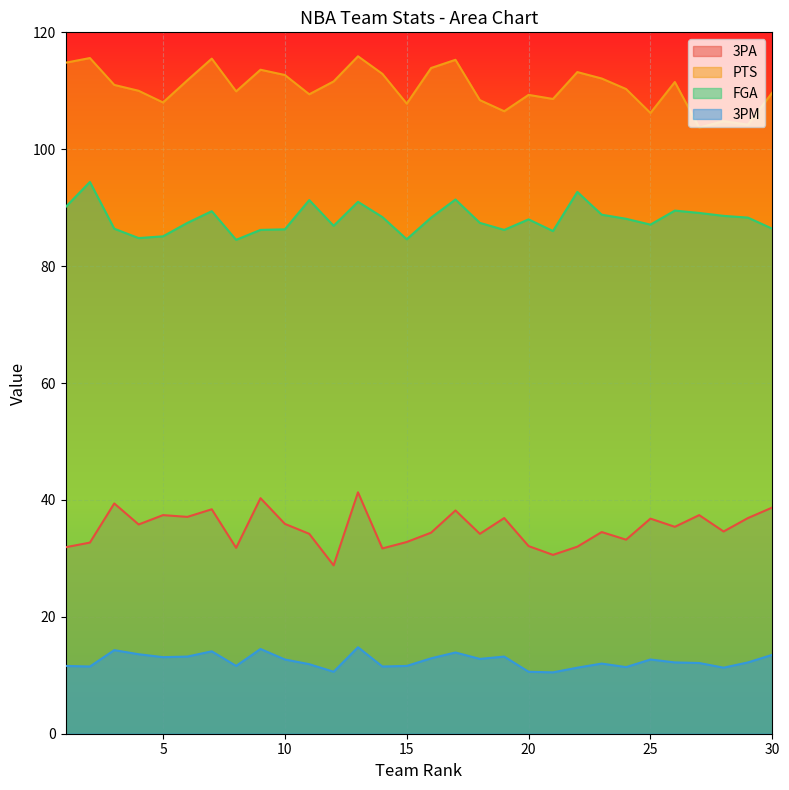

At how many categories does at least one series exceed 20?

30